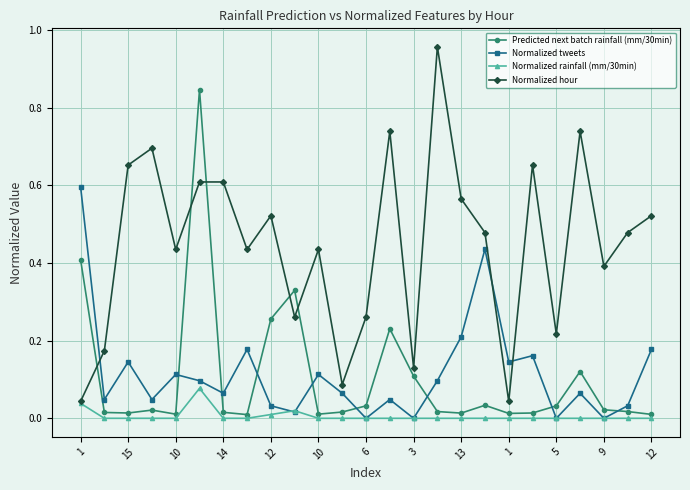

True or false: Normalized hour has more than 2 points higher than both neighbors.

True